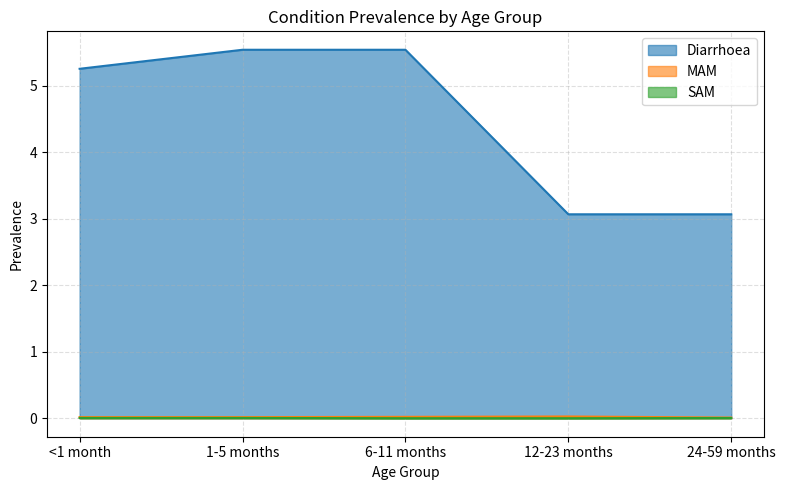

At which label does Diarrhoea first exceed 5?

<1 month